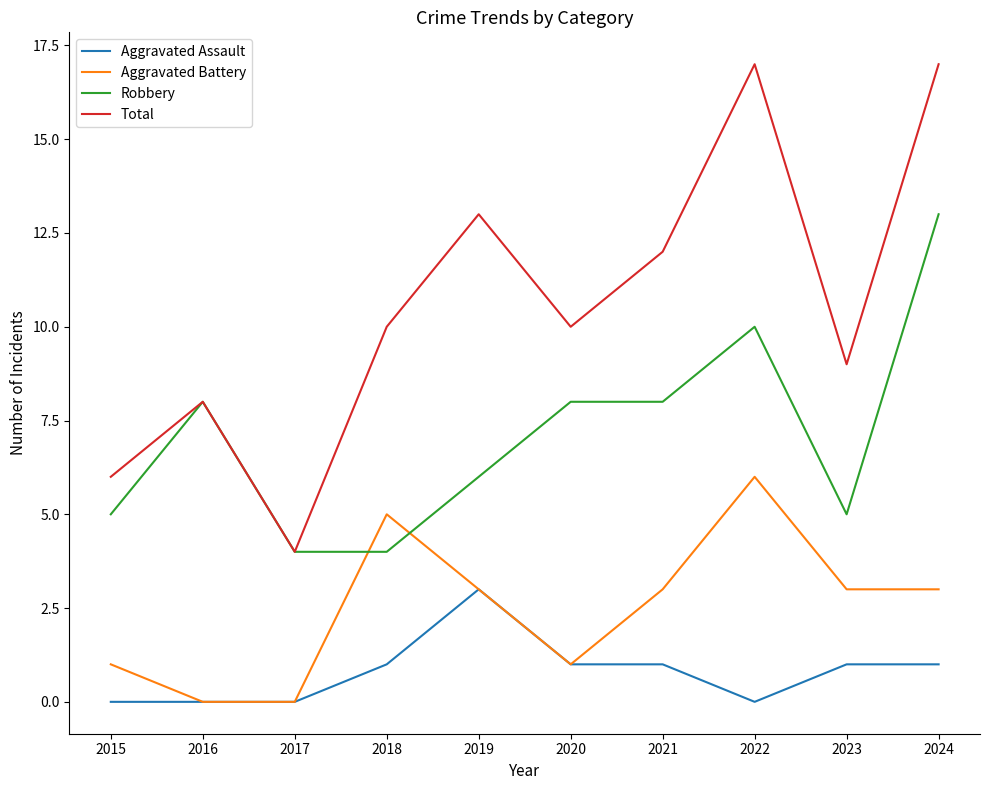

Which series has the largest range (max minus min)?

Total